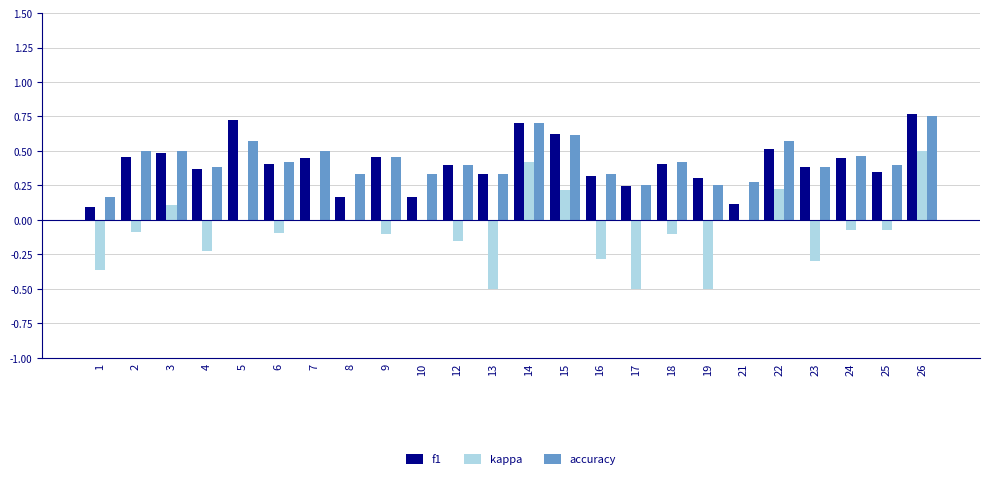

Which series has the largest range (max minus min)?

kappa